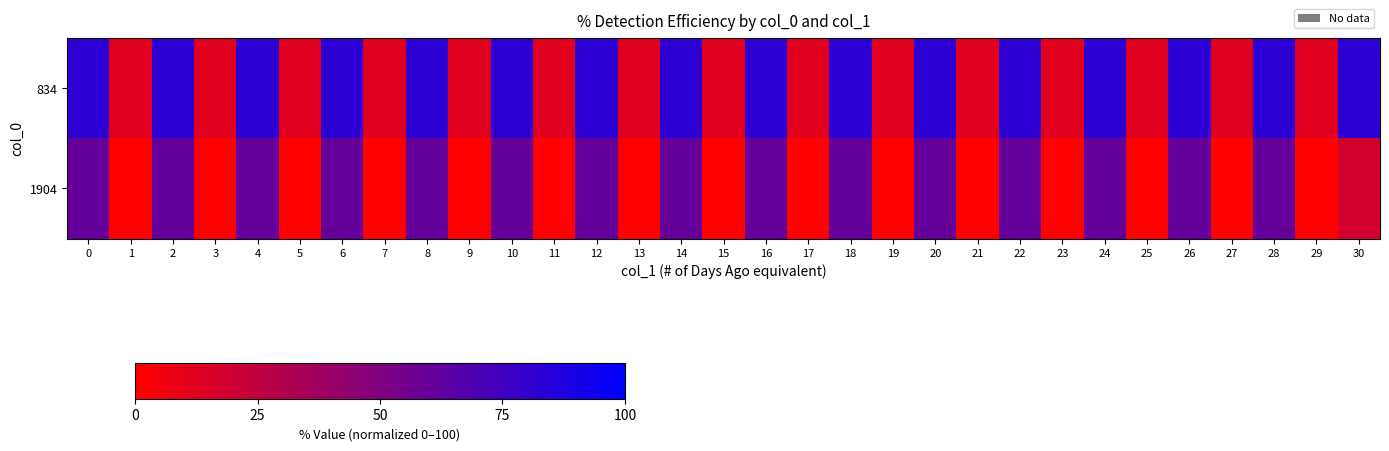

What is the difference between the highest and lowest values at 19?

11.8